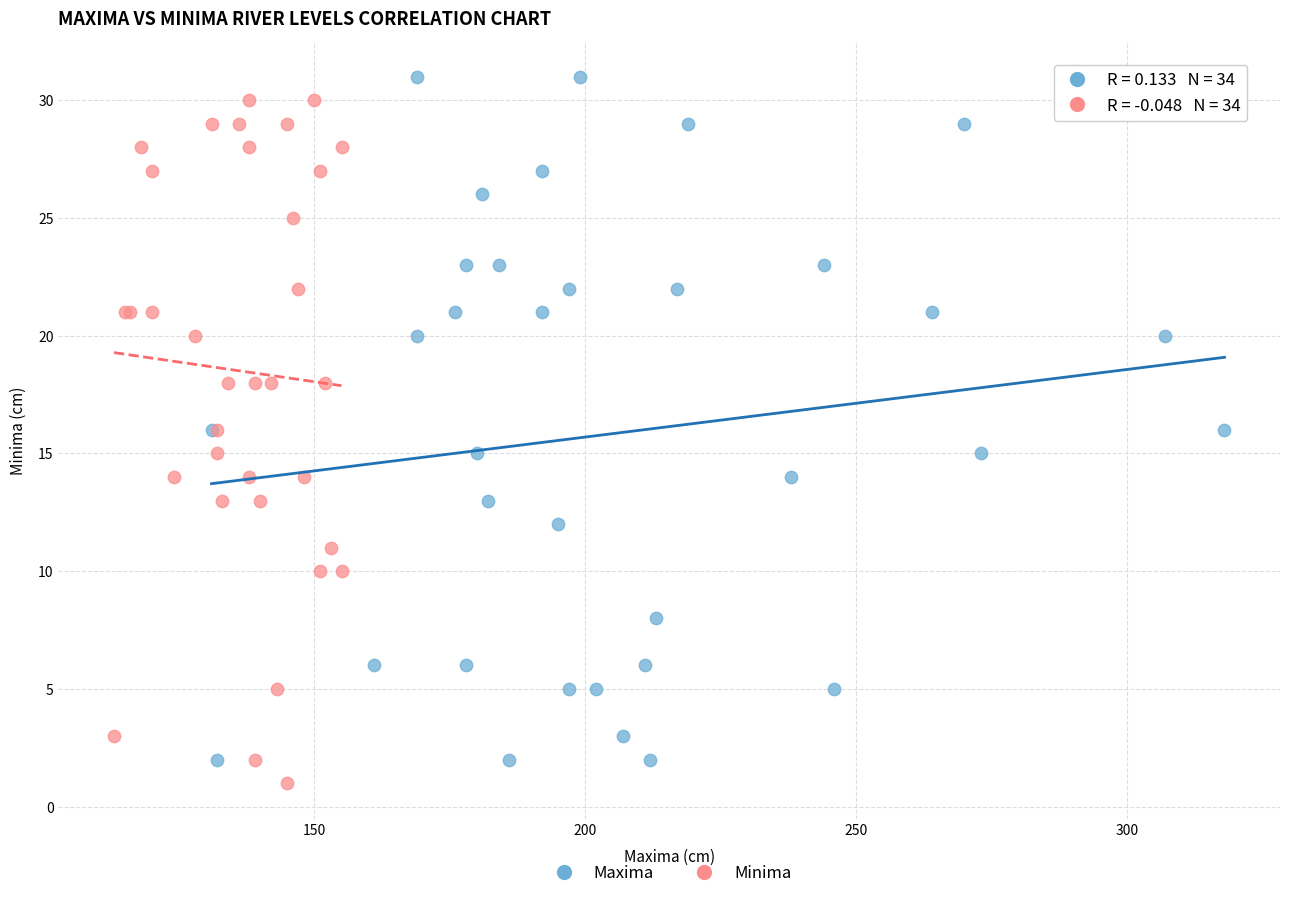

What are all the series names shown in the legend?

Maxima, Minima